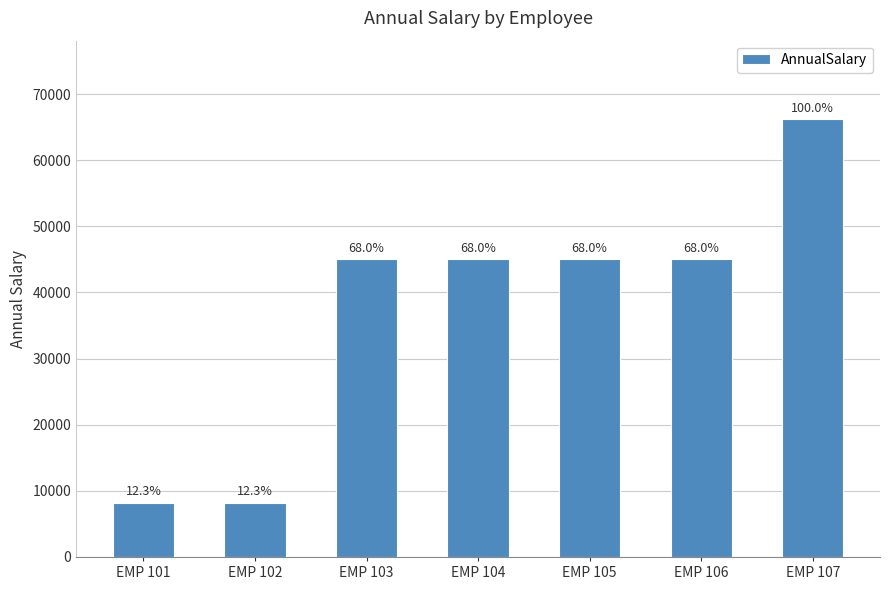

Is it true that the value at EMP 103 is 45007.0?

True